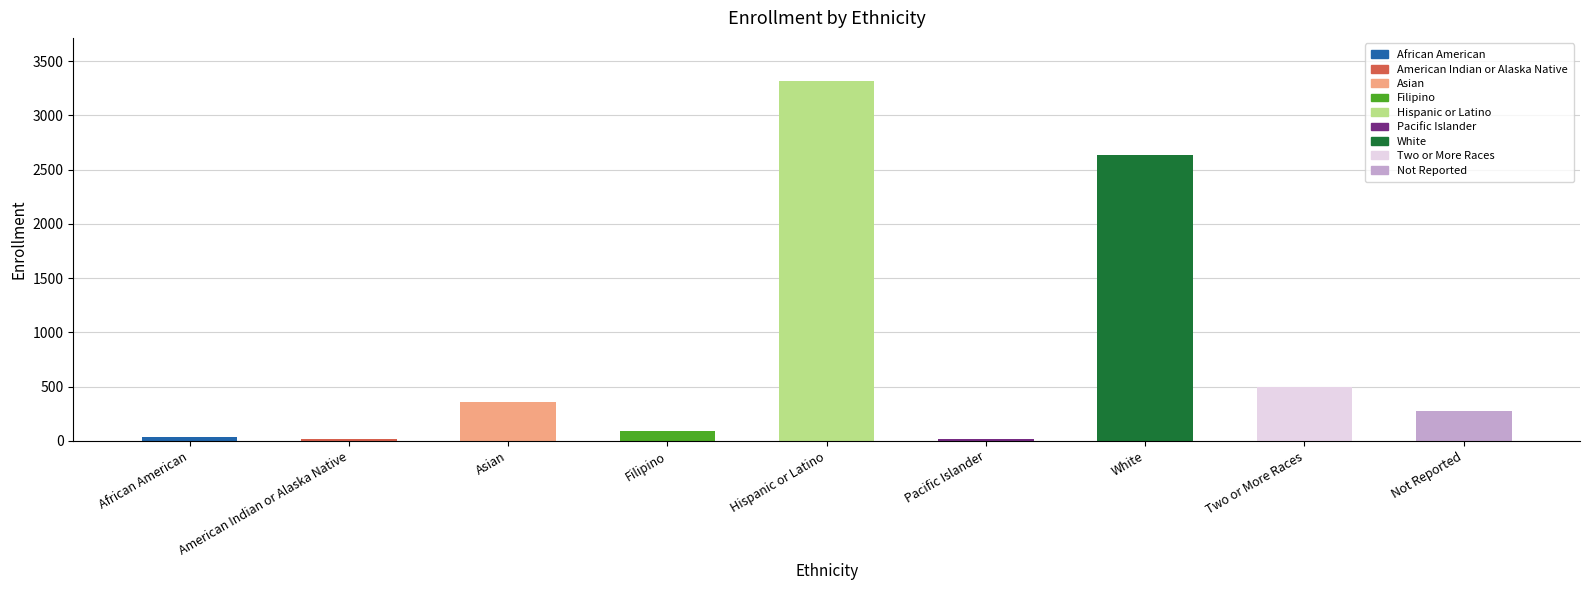

Rank the categories by value from highest to lowest.

Hispanic or Latino, White, Two or More Races, Asian, Not Reported, Filipino, African American, Pacific Islander, American Indian or Alaska Native